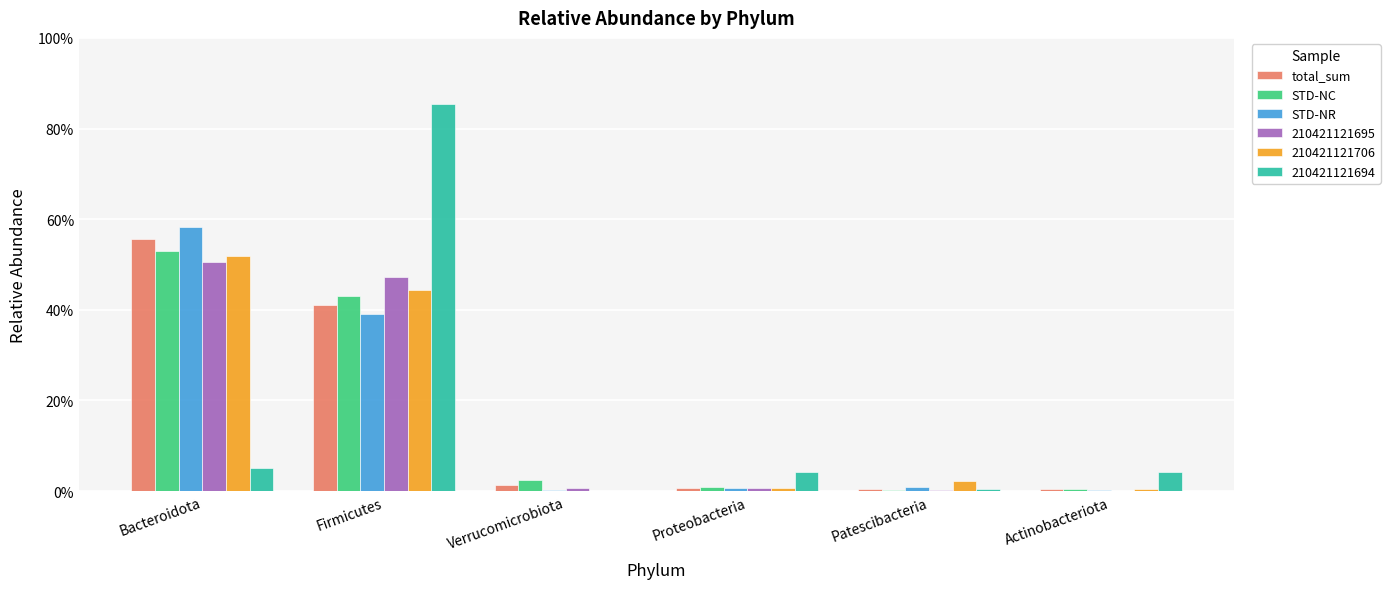

Between Bacteroidota and Actinobacteriota, which series saw the biggest shift?

STD-NR